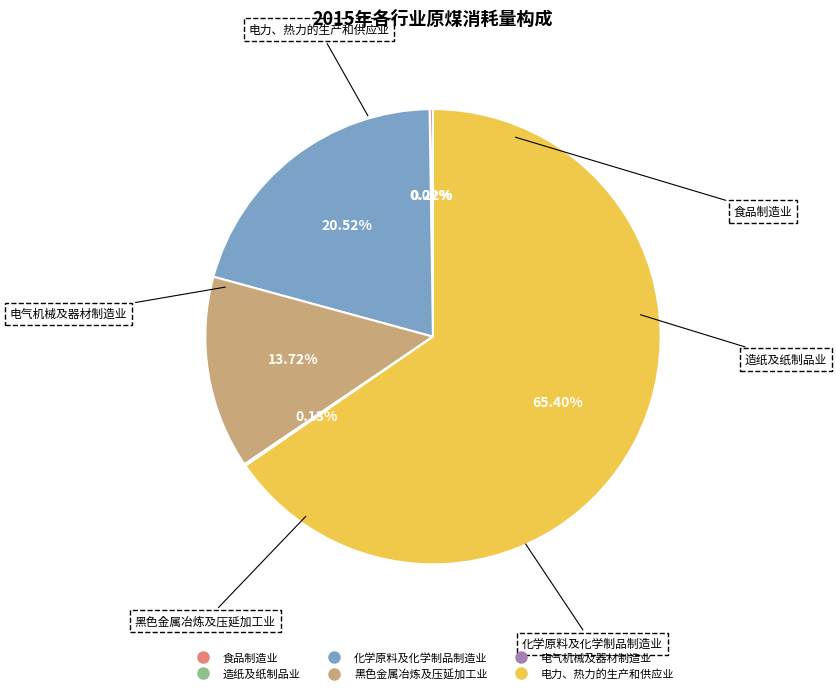

Which category has the biggest portion of the pie?

电力、热力的生产和供应业